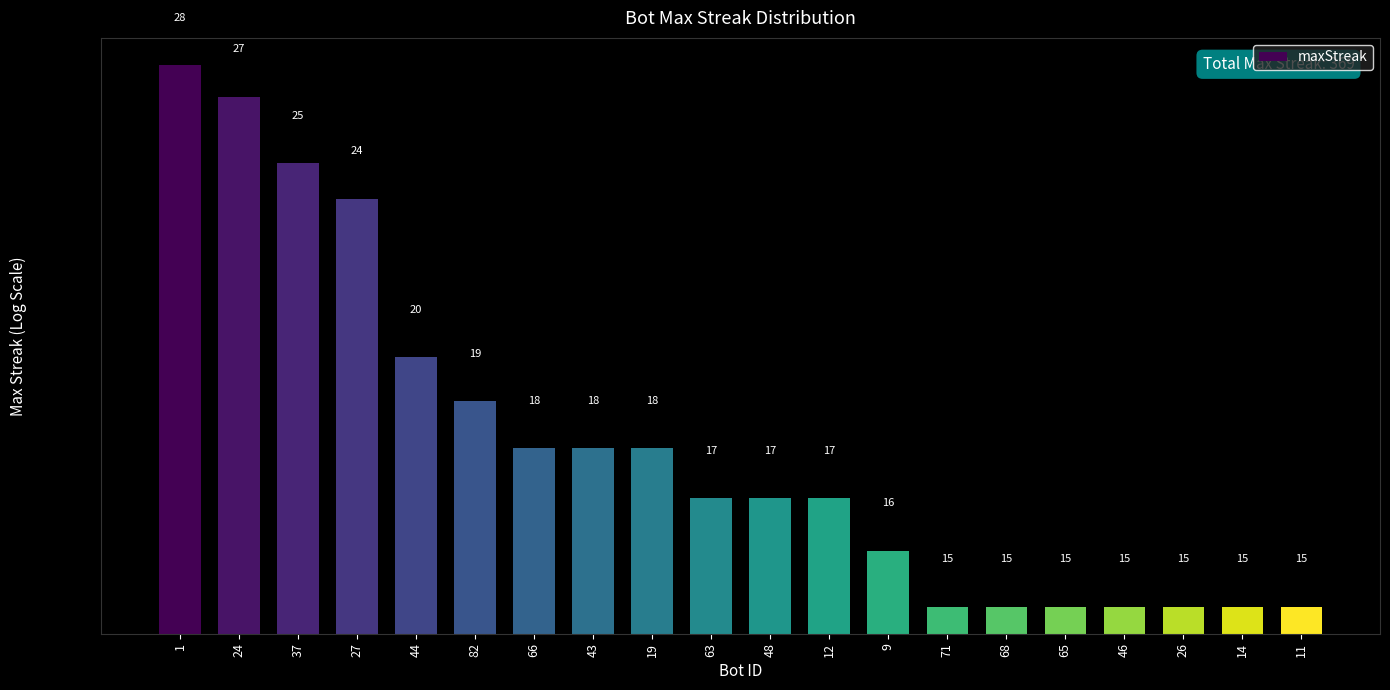

What is the average value?

18